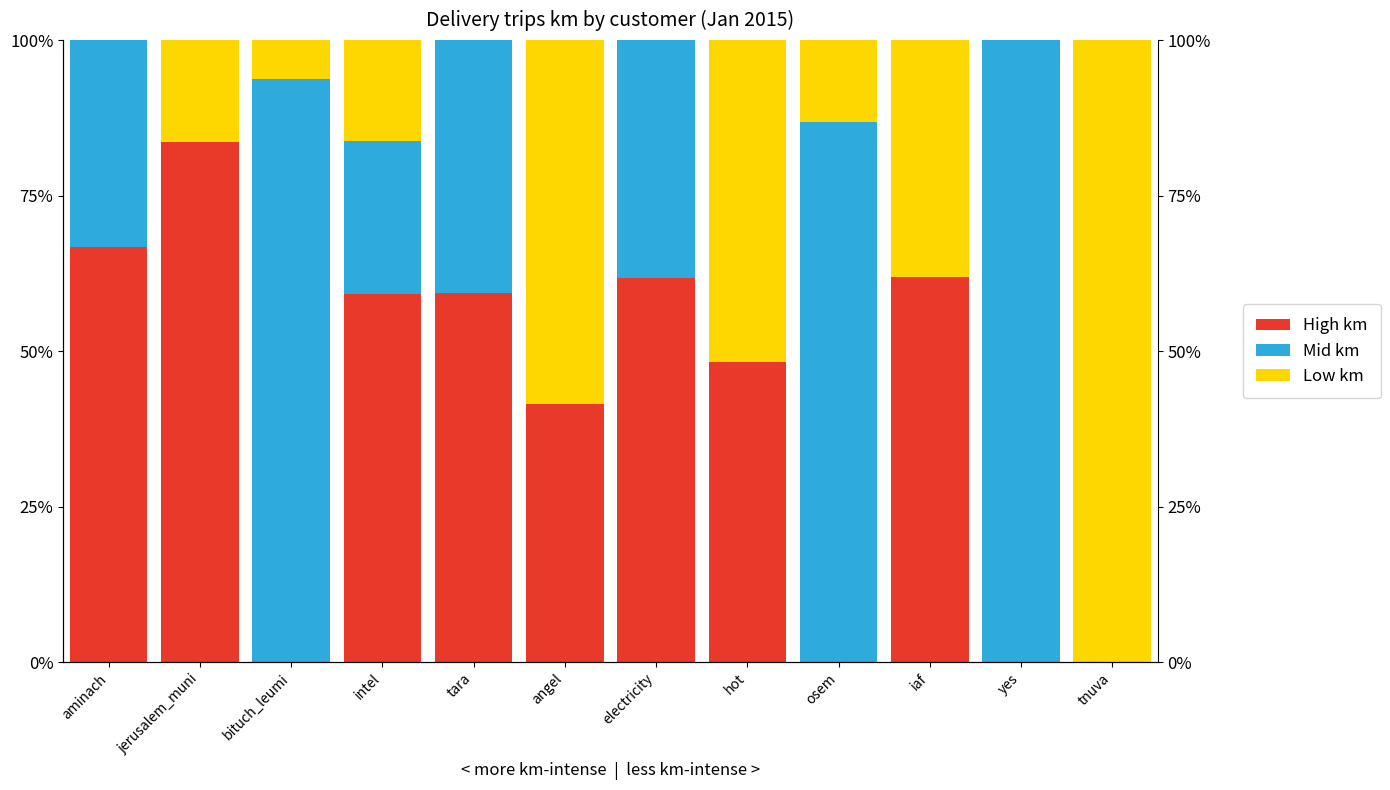

At how many categories does at least one series exceed 0?

12